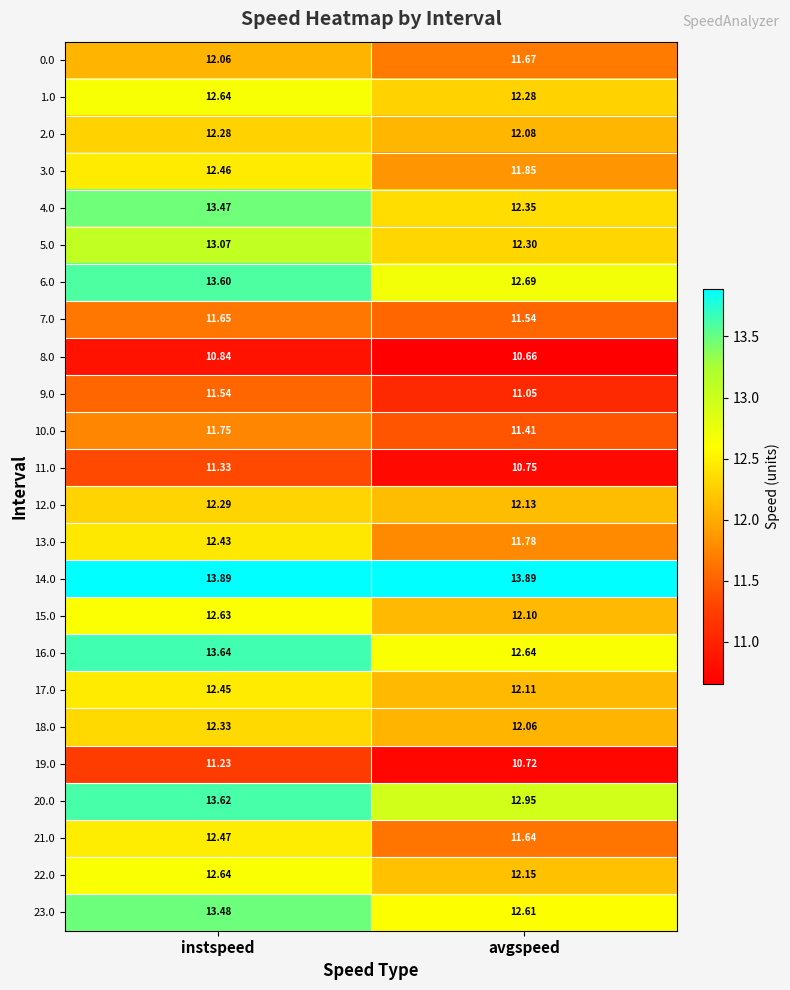

Where is 12.0 nearest to the value 12?

avgspeed